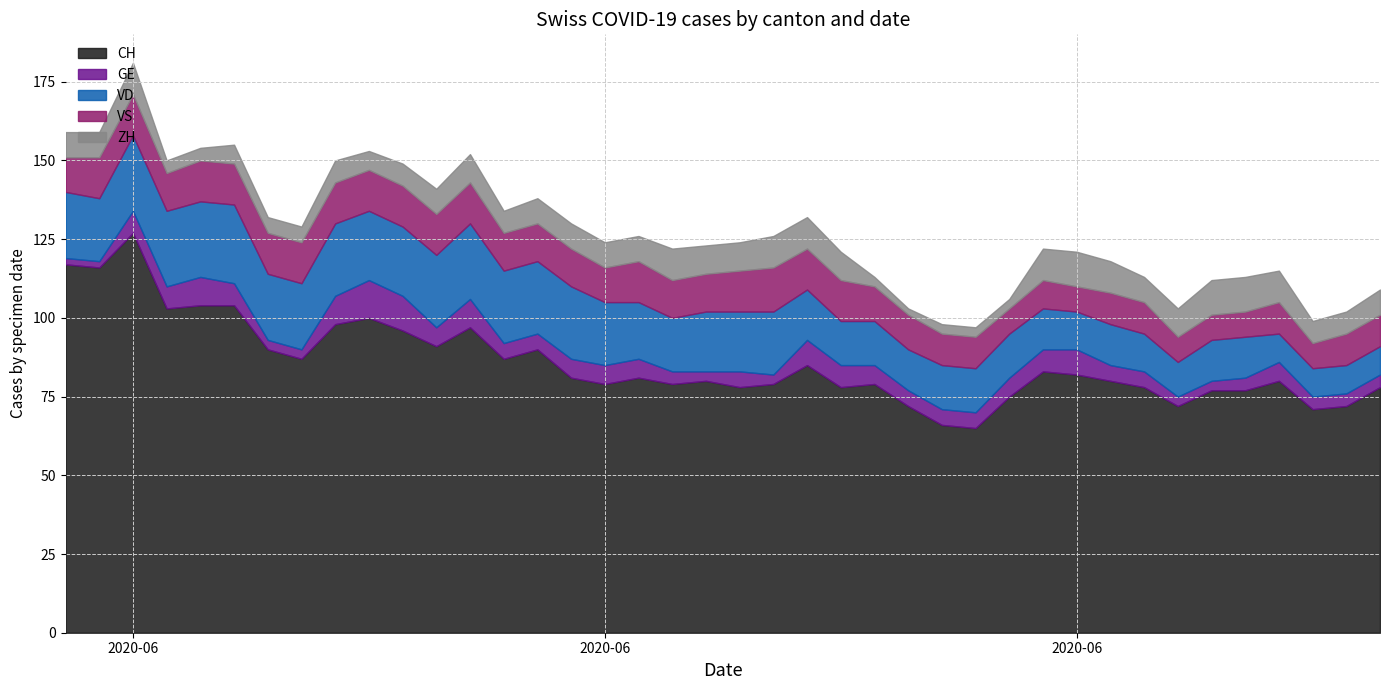

What is the label of the 14th point from the left?

2020-06-13